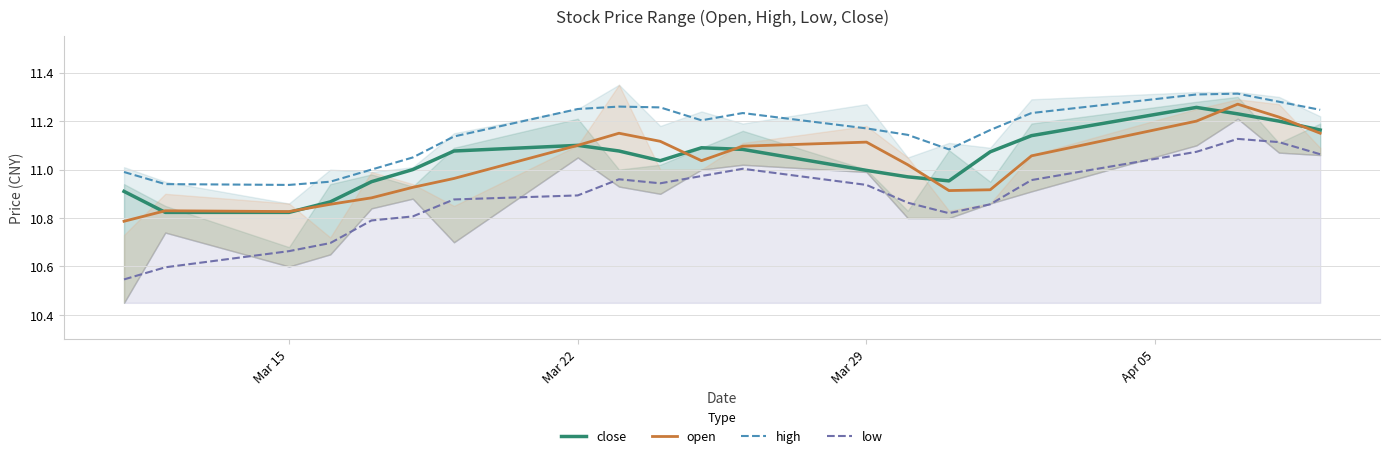

What are all the series names shown in the legend?

close, open, high, low